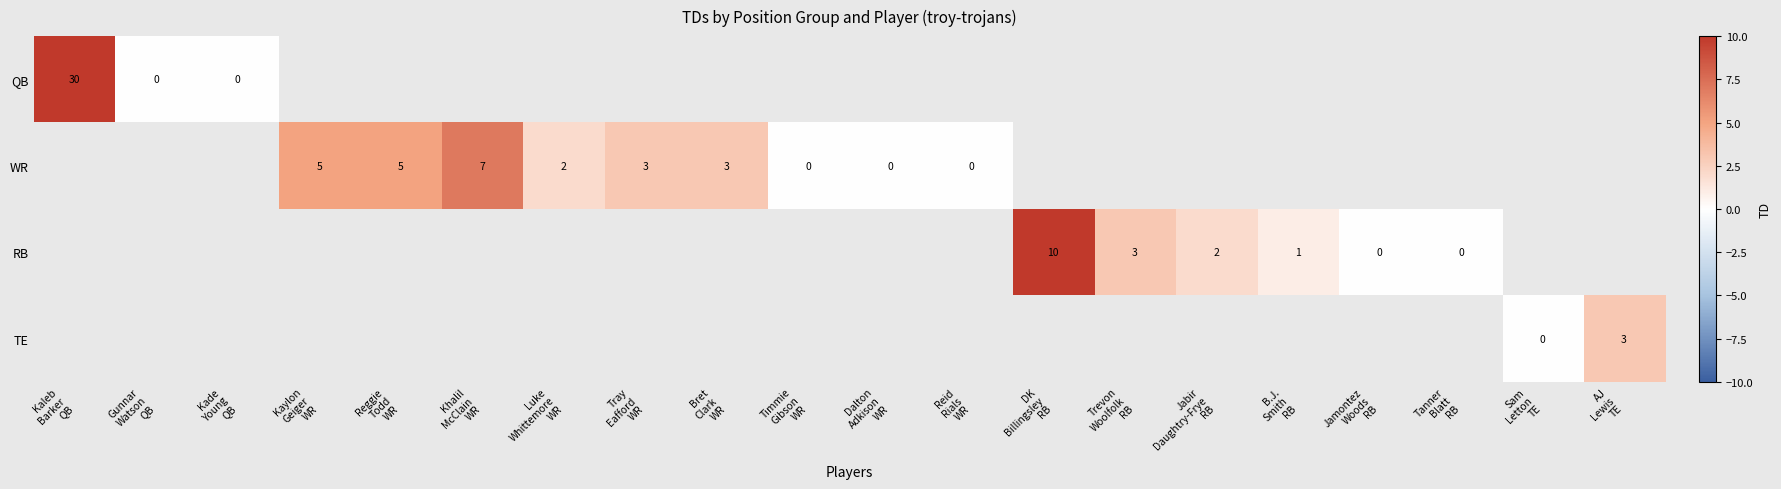

Is the value of QB at Jamontez Woods RB greater than the value of TE at Sam Letton TE?

No